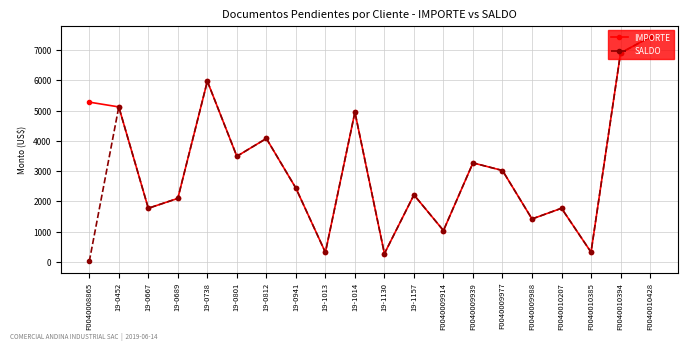

What is the sum of the IMPORTE values at F0040010385 and F0040009914?

1349.7